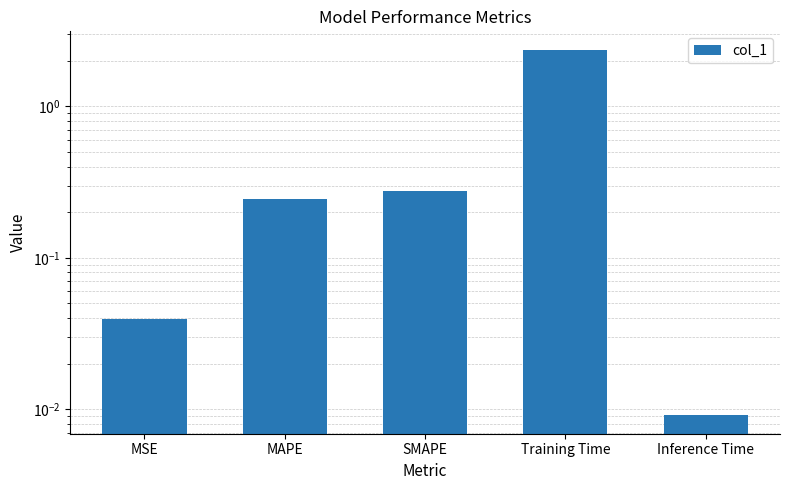

Reading left to right, transcribe all the data shown in this chart.

MSE=0.0	MAPE=0.2	SMAPE=0.3	Training Time=2.4	Inference Time=0.0